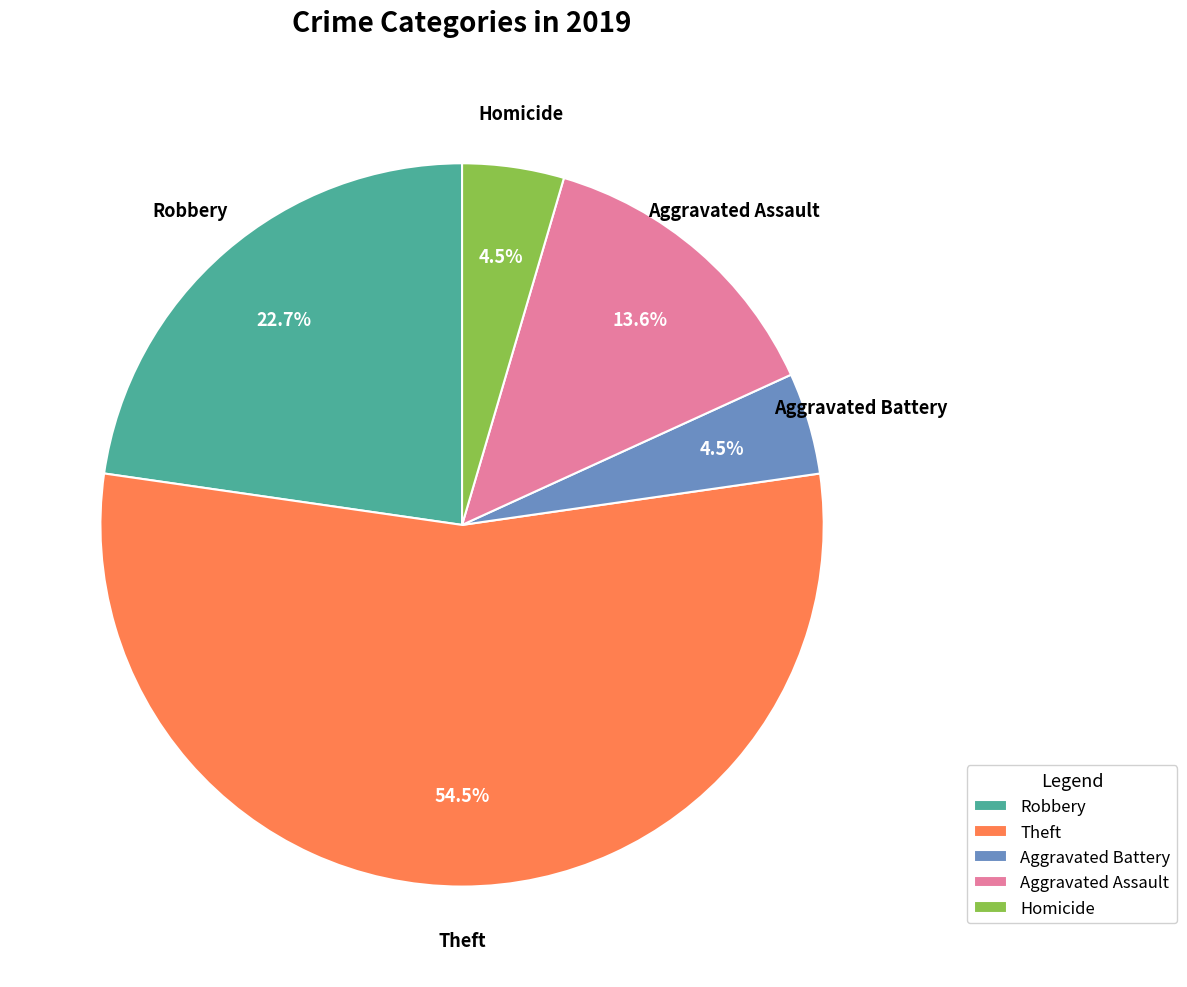

To the nearest percent, what percentage of the pie is Aggravated Assault?

14%